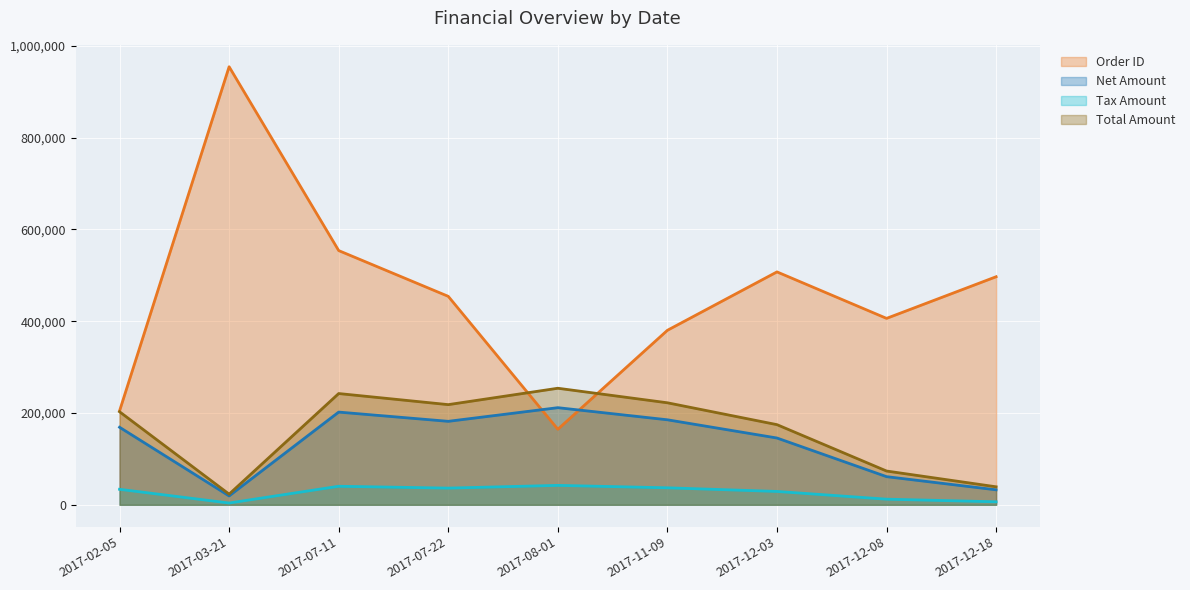

What value does the Order ID series have at 2017-07-11?

553963.0